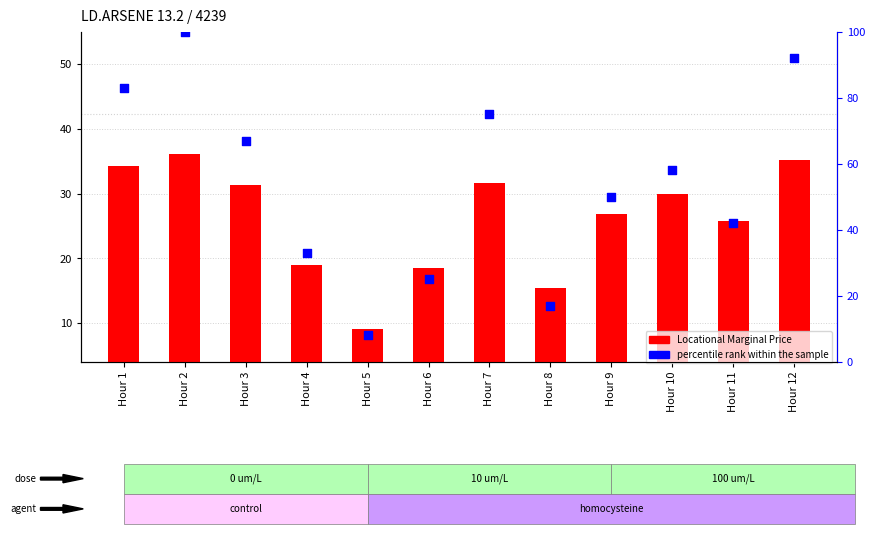

At which category is the sum across all series the highest?

Hour 2